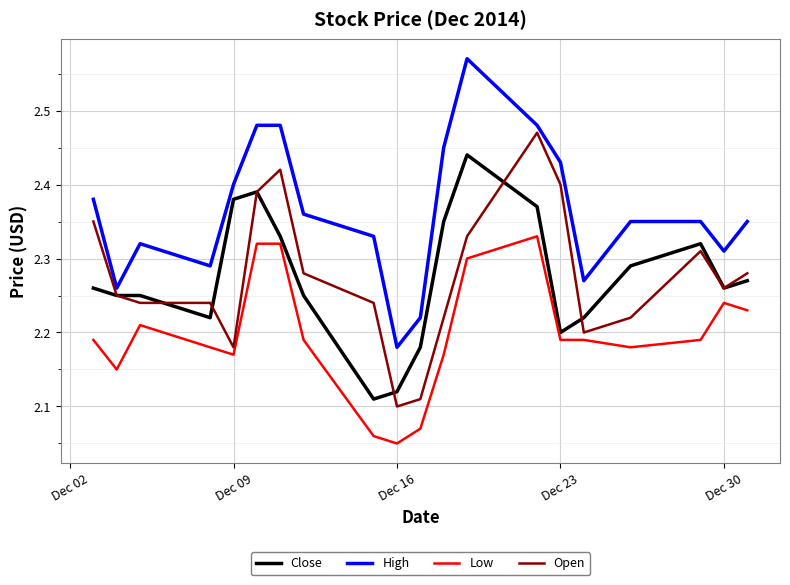

True or false: Open and High cross at least once.

False